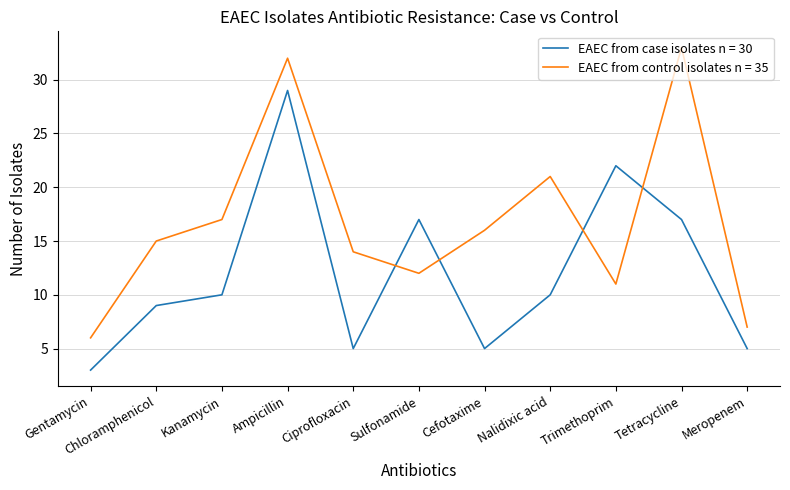

What are all the series names shown in the legend?

EAEC from case isolates n = 30, EAEC from control isolates n = 35